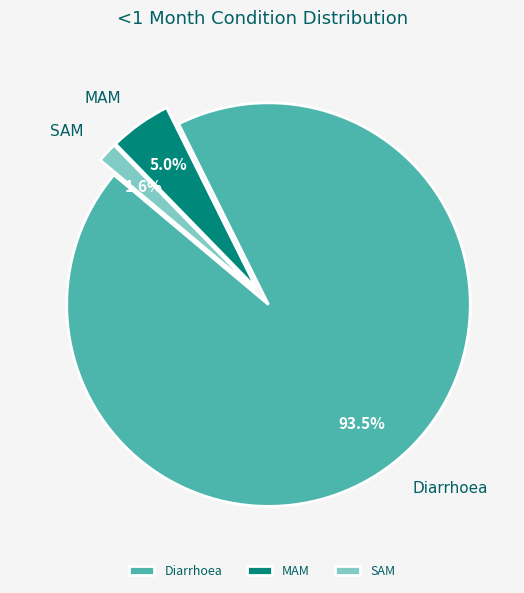

Which category has the biggest portion of the pie?

Diarrhoea